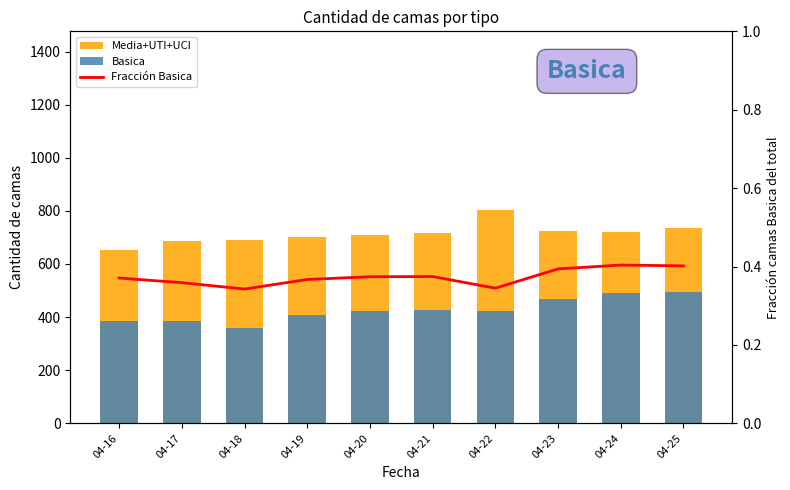

What is the value of the Fracción Basica bar at the 8th from the left?

0.4